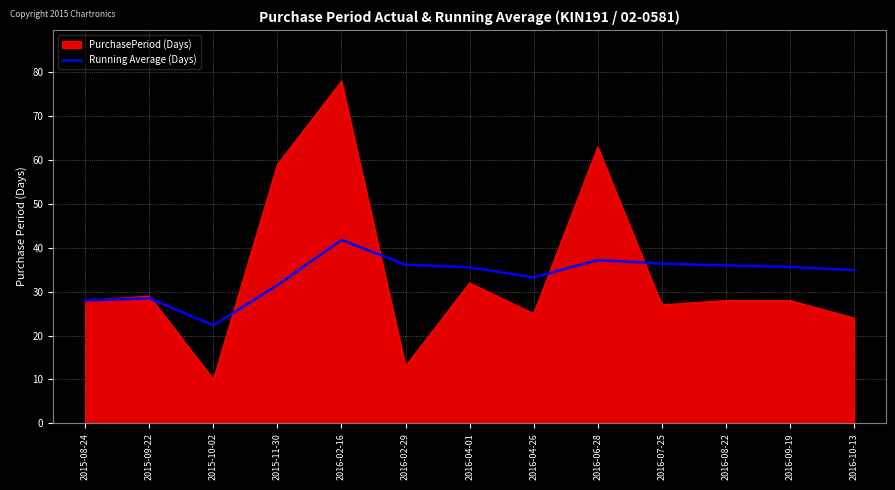

What position from the left is 2016-08-22?

11